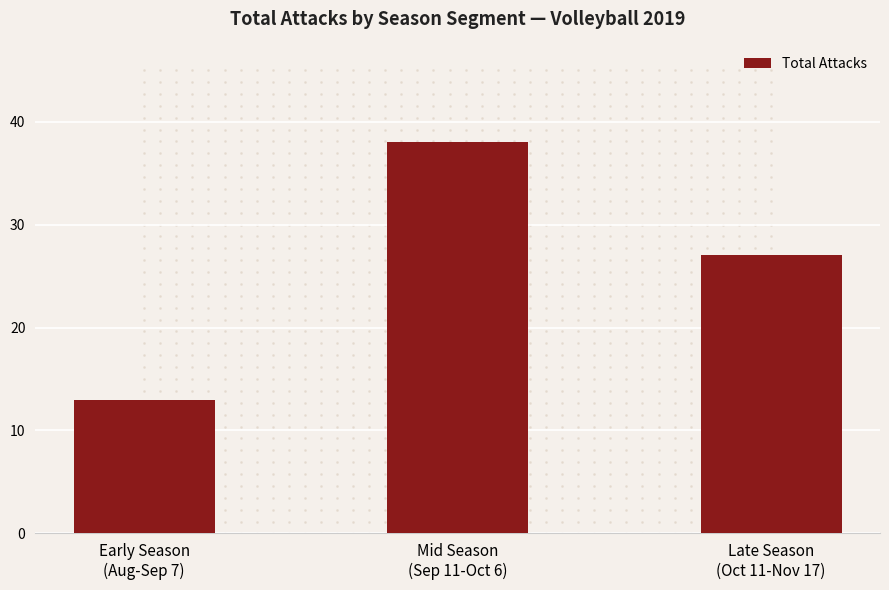

The value at Mid Season
(Sep 11-Oct 6) is 38. True or false?

True